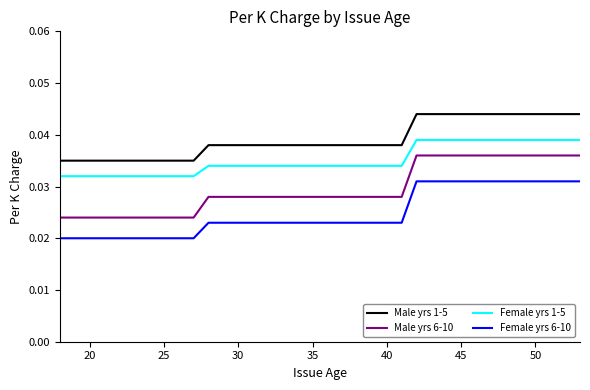

Rank the series by their average value, from lowest to highest.

Female yrs 6-10, Male yrs 6-10, Female yrs 1-5, Male yrs 1-5